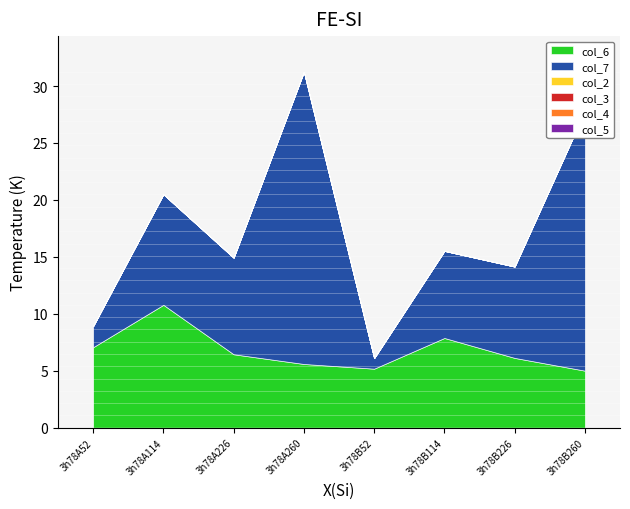

Which series has the widest spread of values?

col_7